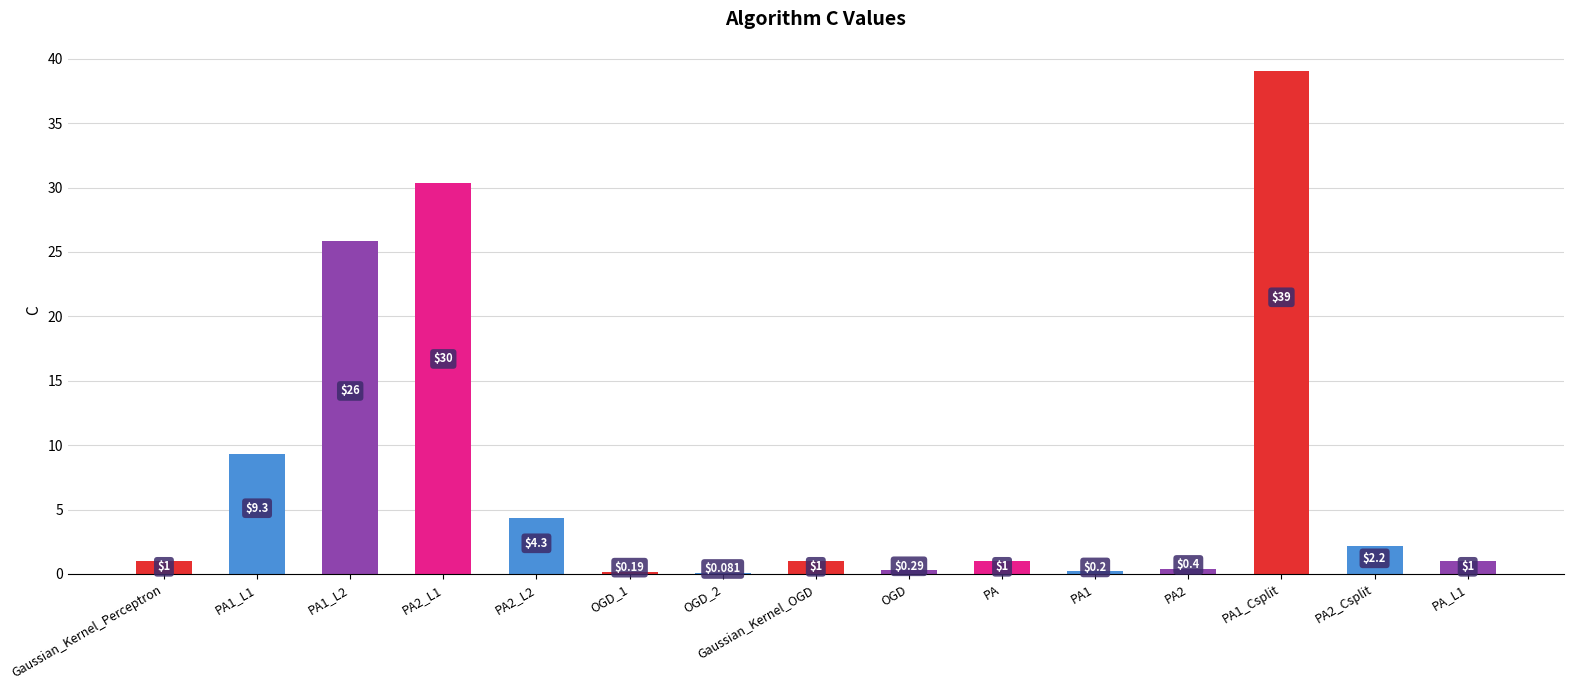

What is the sum of all values?

116.2